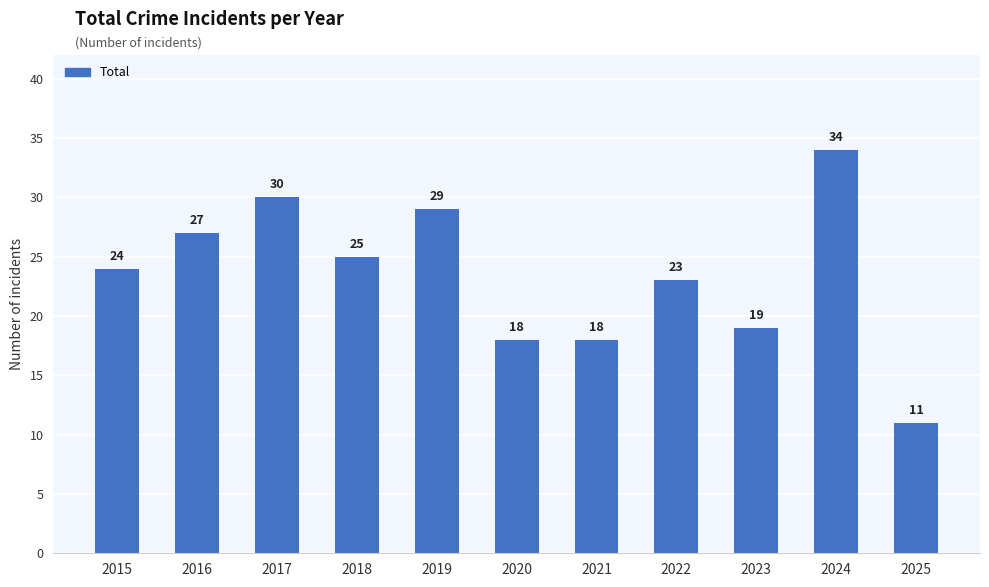

The chart shows a value of 18 at 2021. True or false?

True